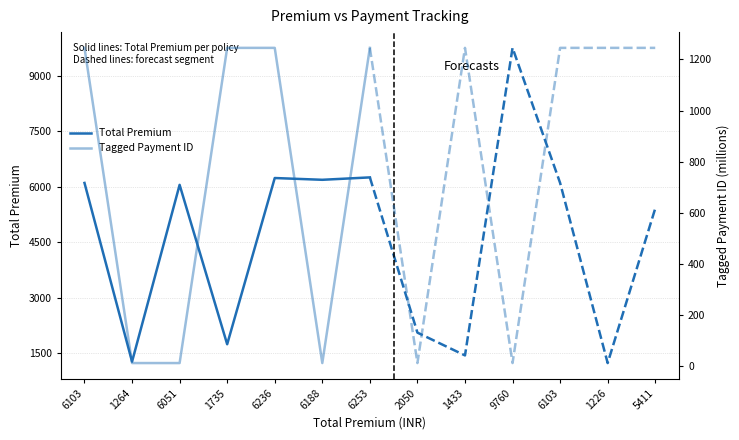

How many lines are shown in the chart?

2